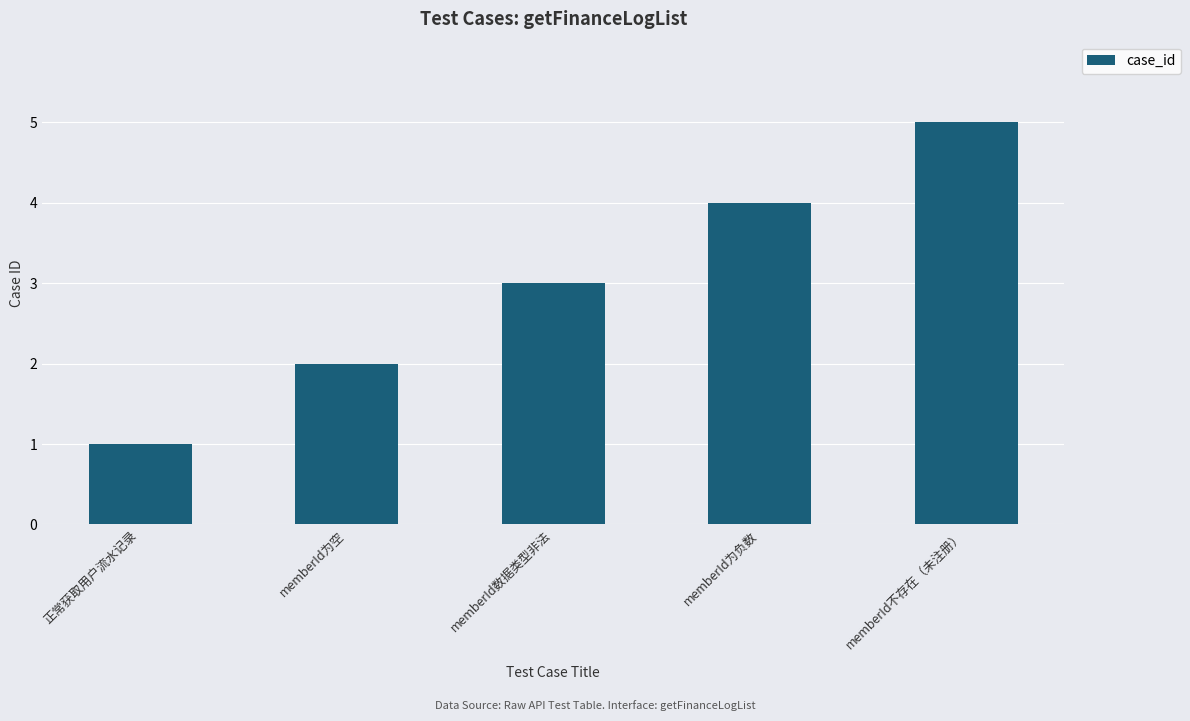

Rank the categories by value from lowest to highest.

正常获取用户流水记录, memberId为空, memberId数据类型非法, memberId为负数, memberId不存在（未注册）